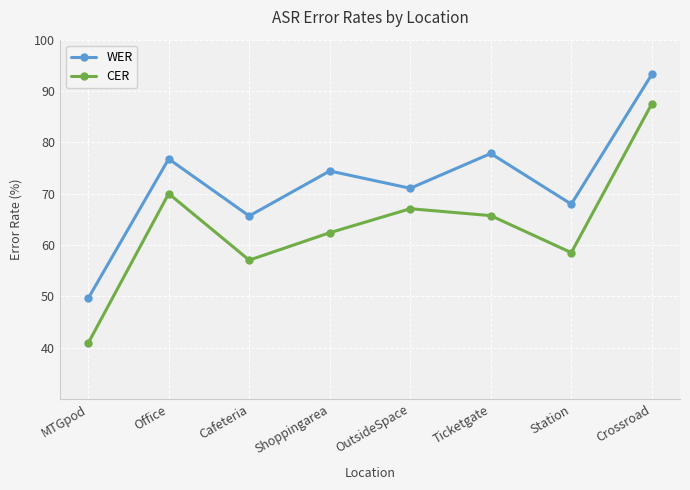

Reading right to left, transcribe all the data shown in this chart.

WER: 93.2	68.0	77.8	71.0	74.4	65.7	76.8	49.6
CER: 87.5	58.5	65.7	67.1	62.4	57.0	70.0	40.8